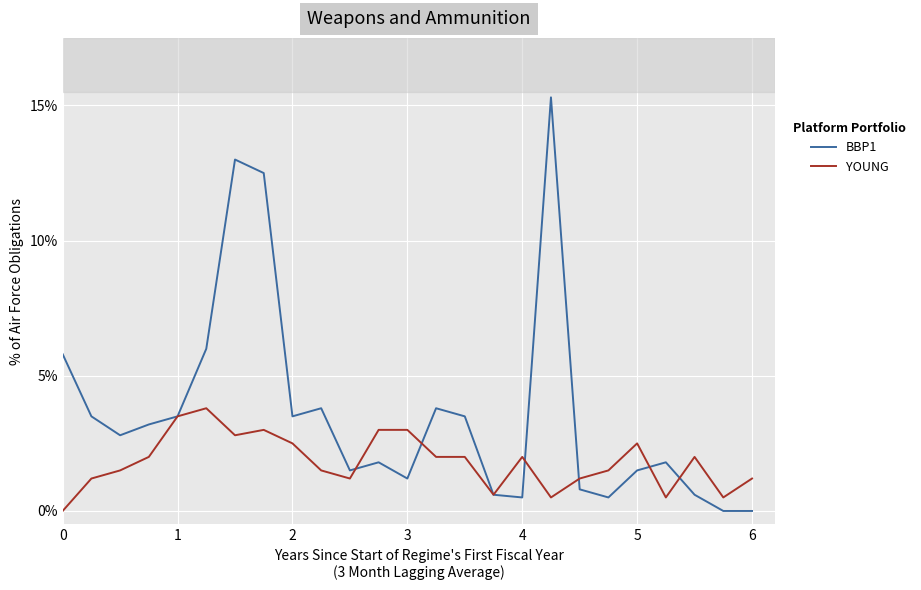

What are all the series names shown in the legend?

BBP1, YOUNG